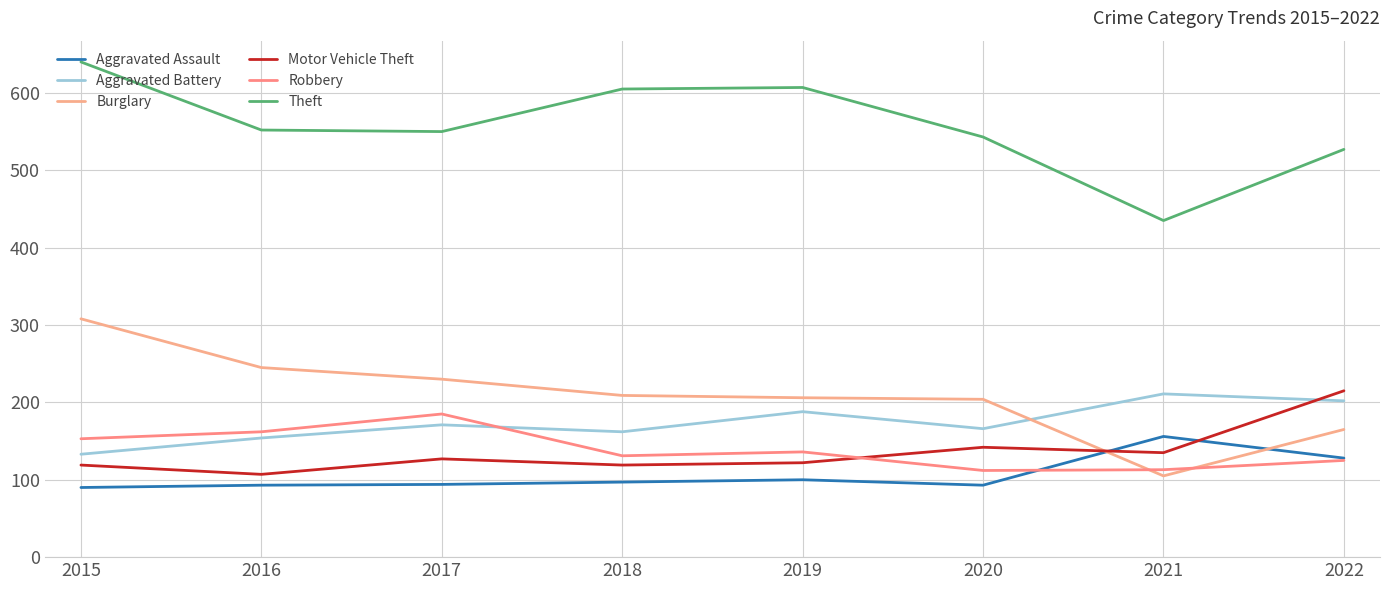

Count the number of categories in the chart.

8